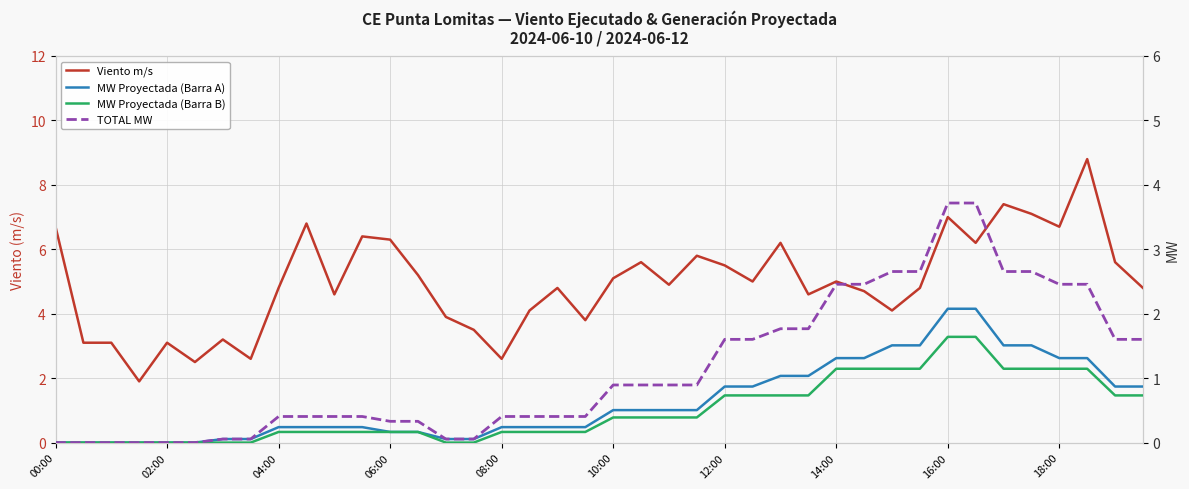

True or false: MW Proyectada (Barra B) and Viento m/s intersect in this chart.

False